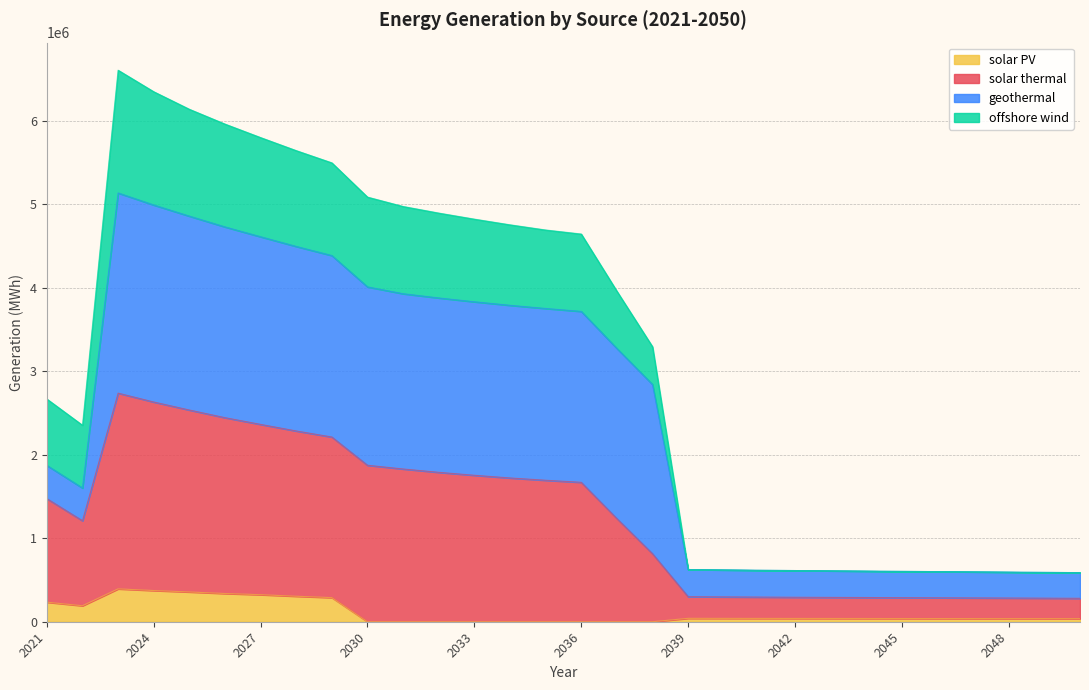

What is the highest value of the solar PV series?

393320.2